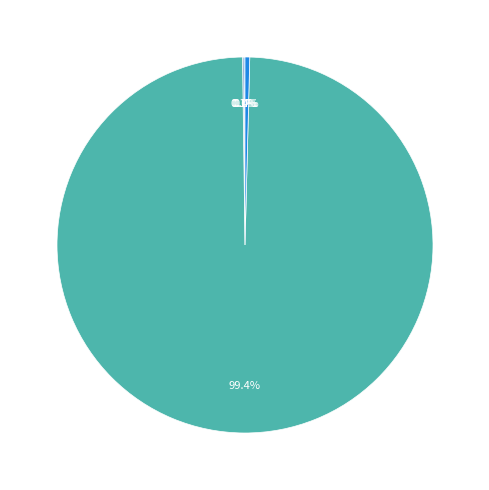

What is the total percentage of MAPE and SMAPE?

0.2%